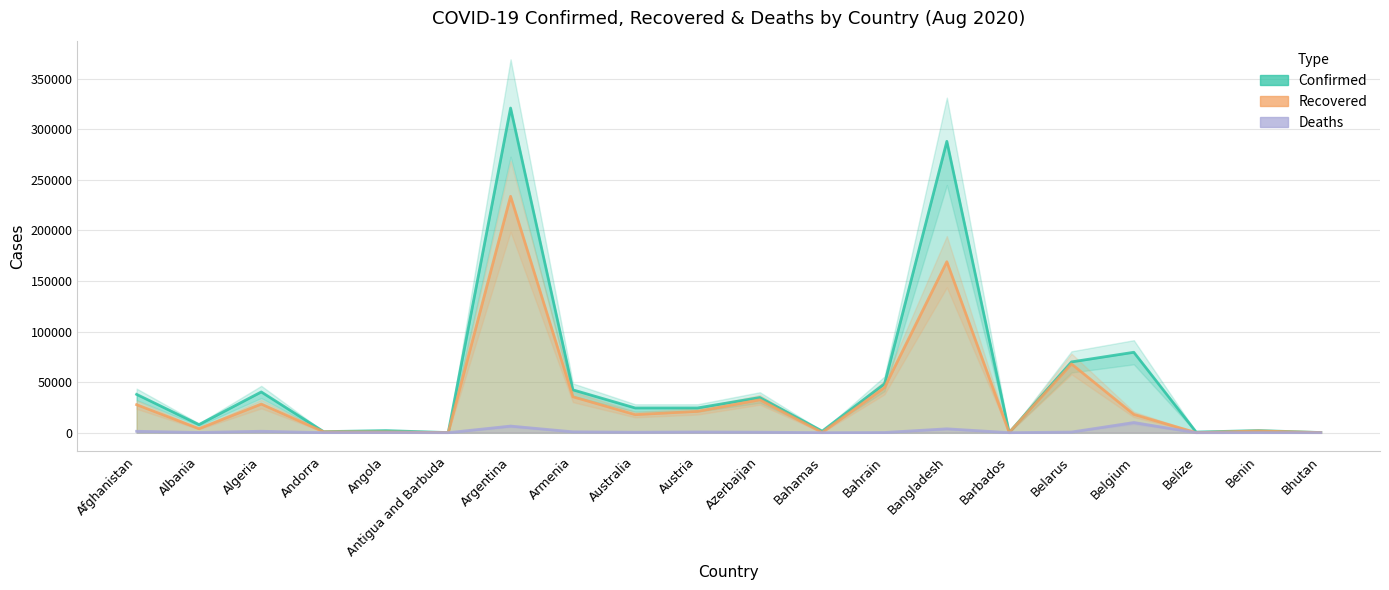

What is the total value across all series at Antigua and Barbuda?

185